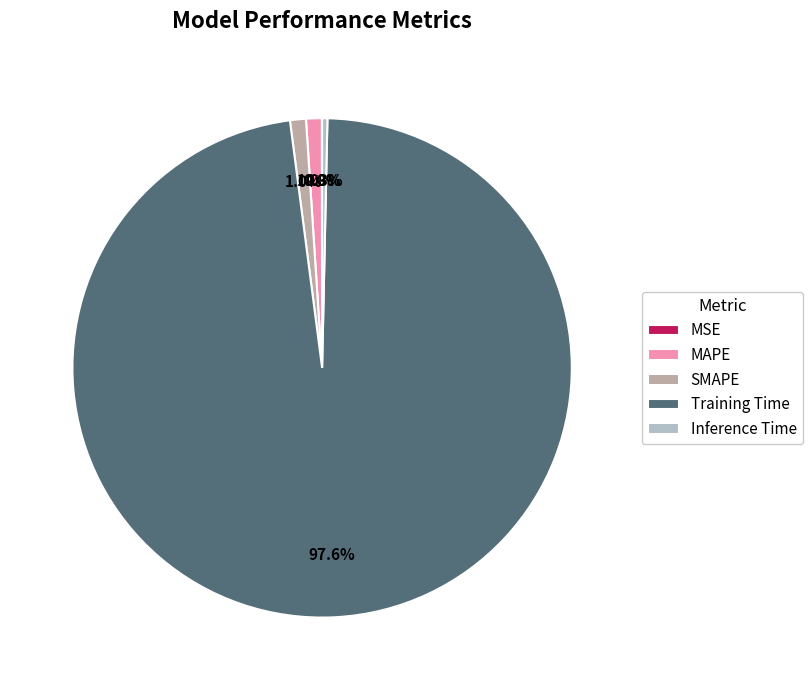

To the nearest percent, what portion does SMAPE represent?

1%